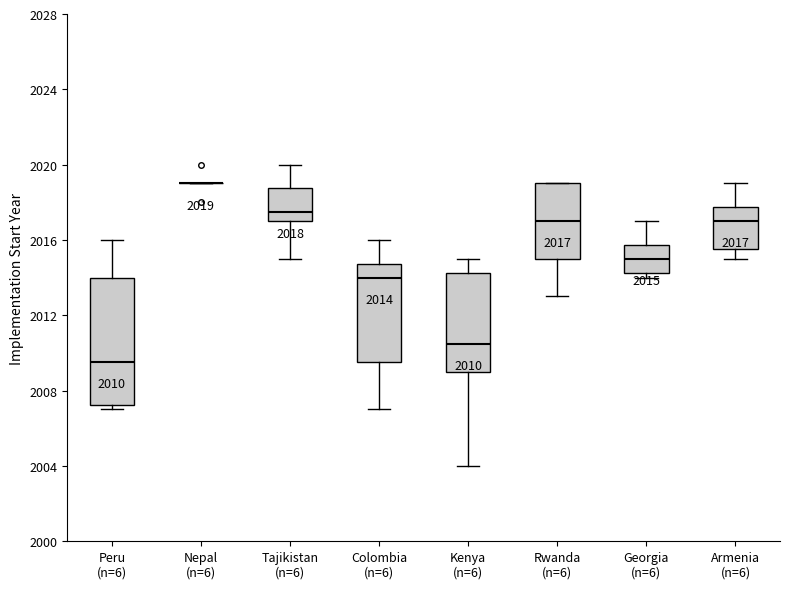

Comparing the boxes themselves (not the whiskers), which one is the tallest?

Peru (n=6)